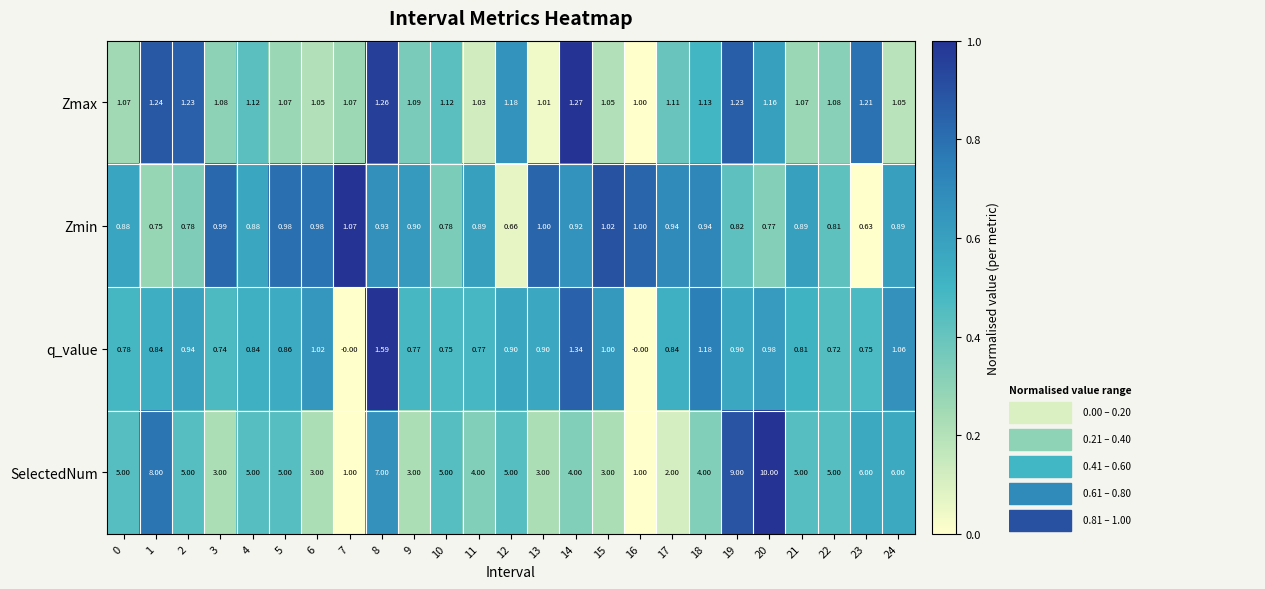

How many values in q_value are above zero?

23